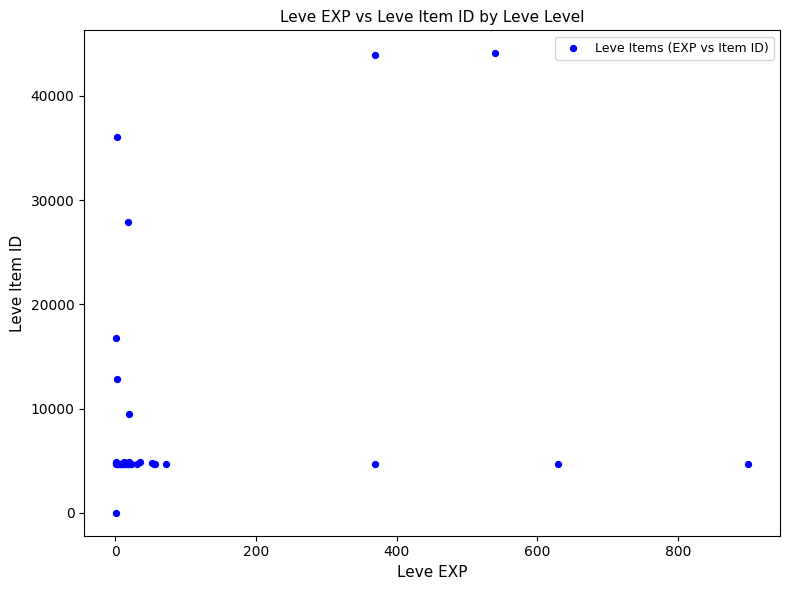

What Y value in the scatter plot is closest to 22050?

16734